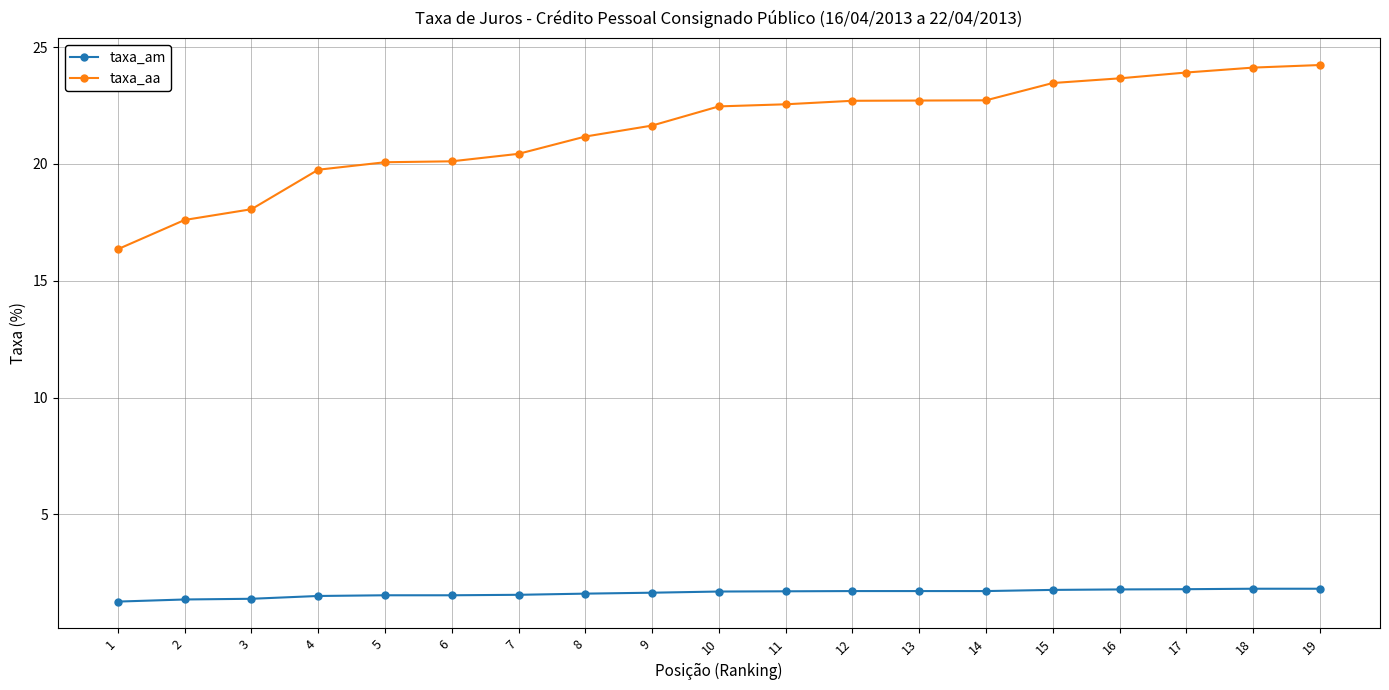

True or false: taxa_aa and taxa_am intersect in this chart.

False